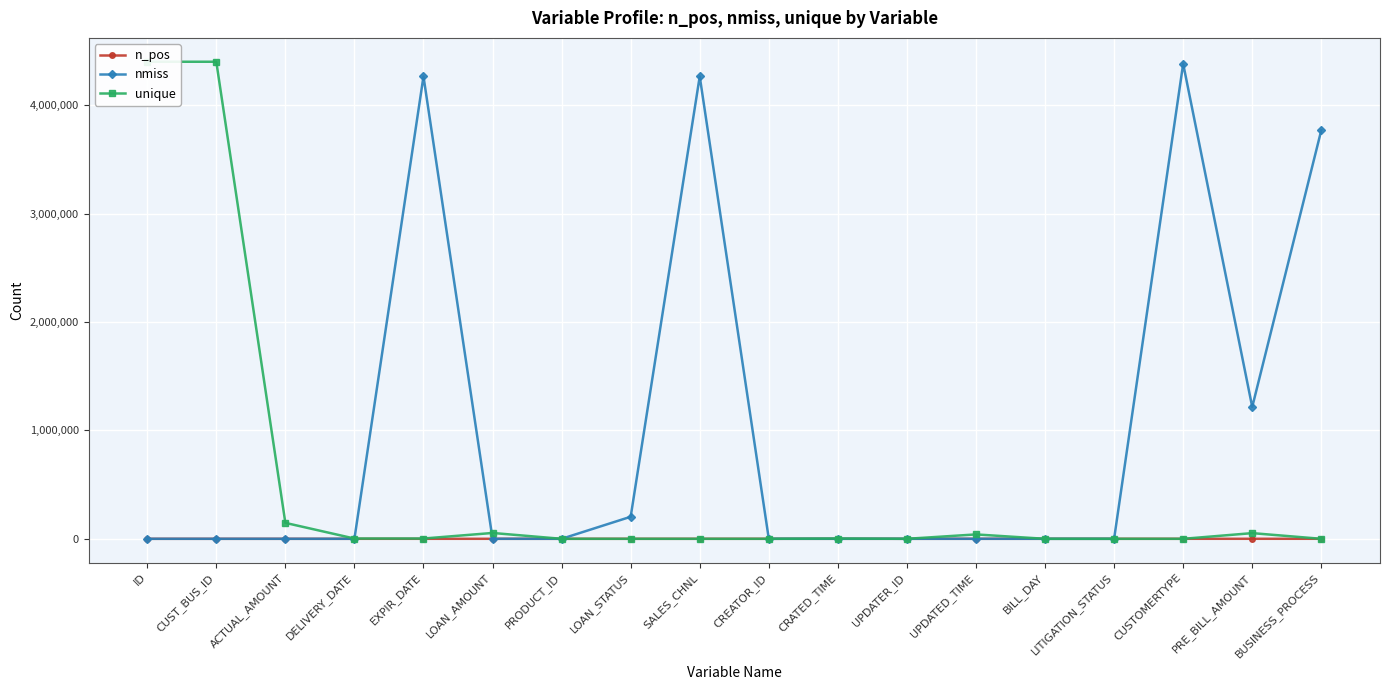

What is the sum of all n_pos values?

1464